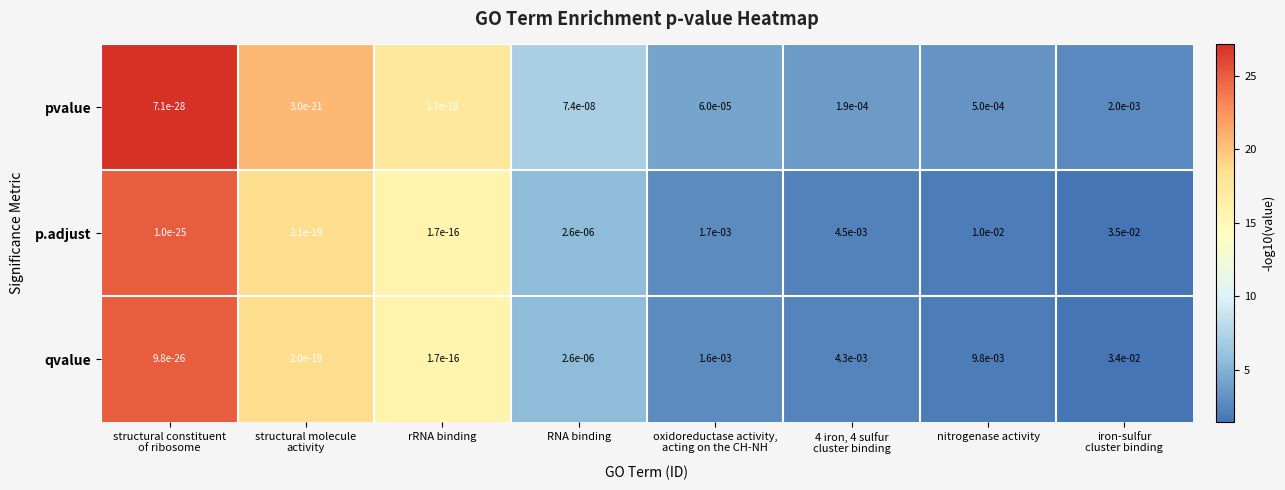

Which series has the largest range (max minus min)?

p.adjust